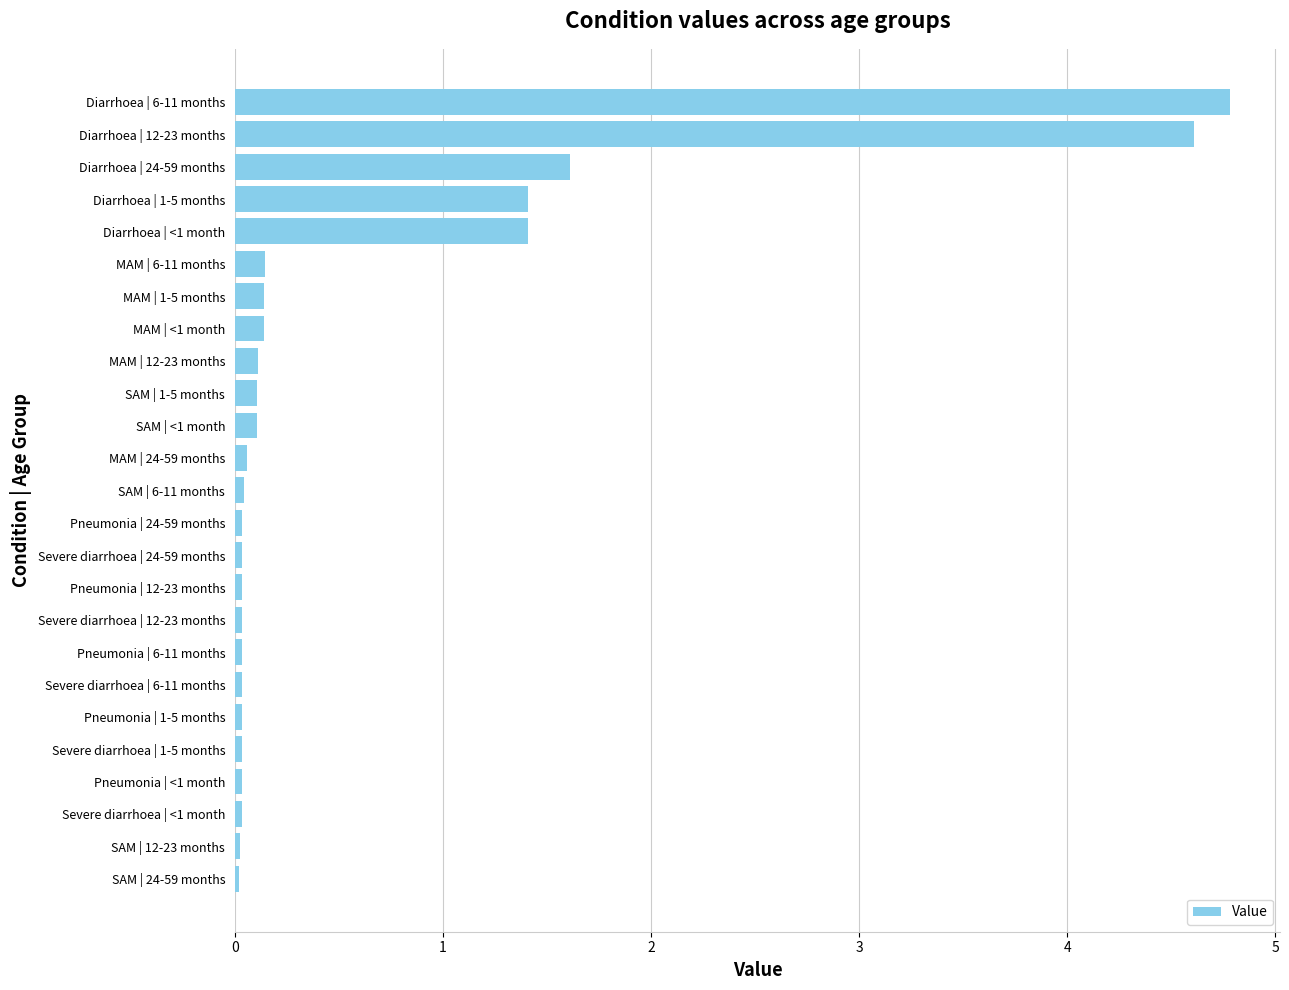

What is the difference between the maximum and minimum values?

4.8